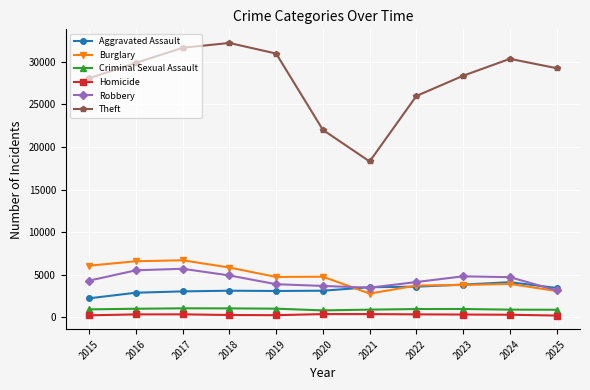

What is the average value of the Criminal Sexual Assault series?

964